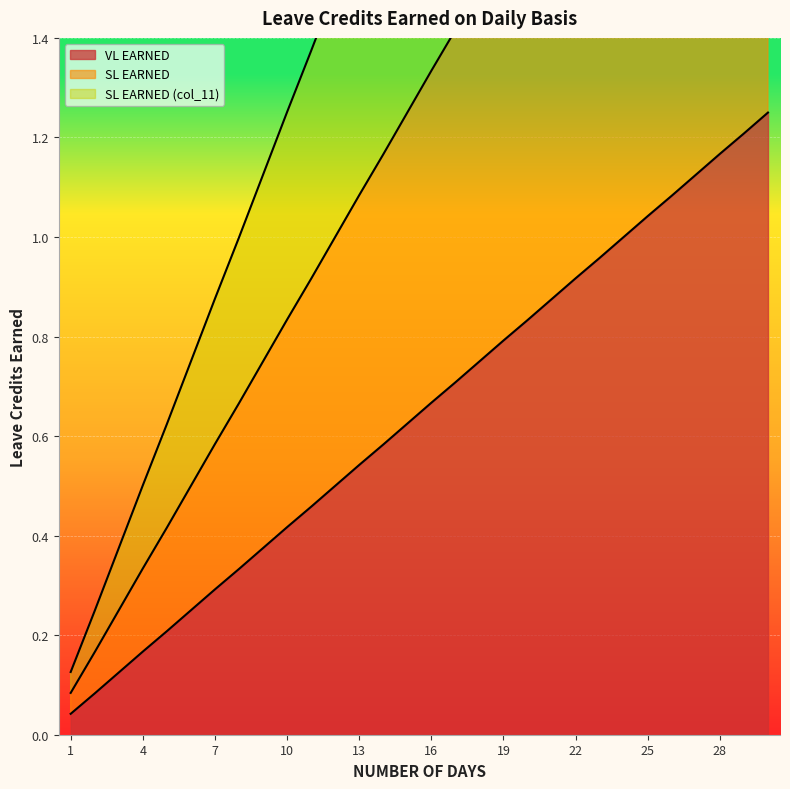

The SL EARNED (col_11) series shows 0.6 at 5. True or false?

True